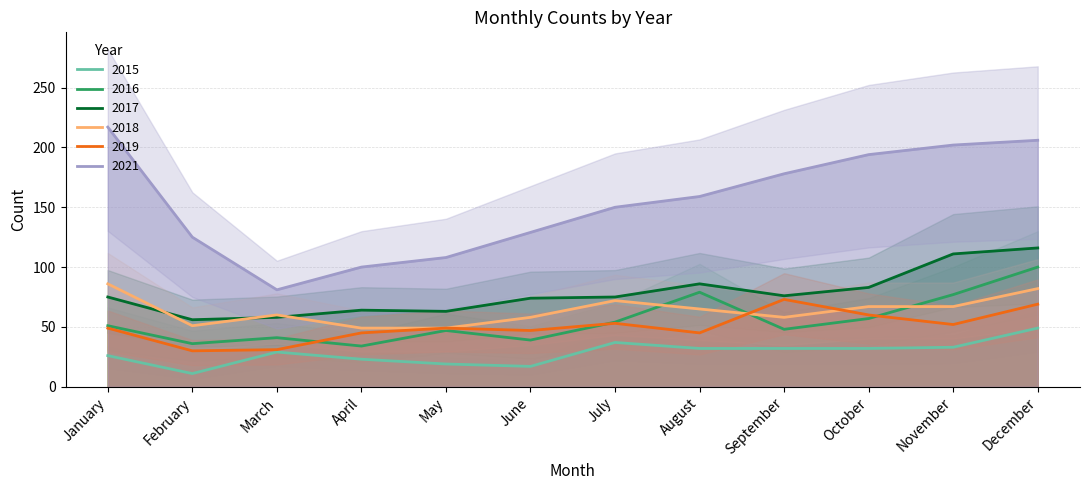

What is the sum of the 2019 values at October and January?

109